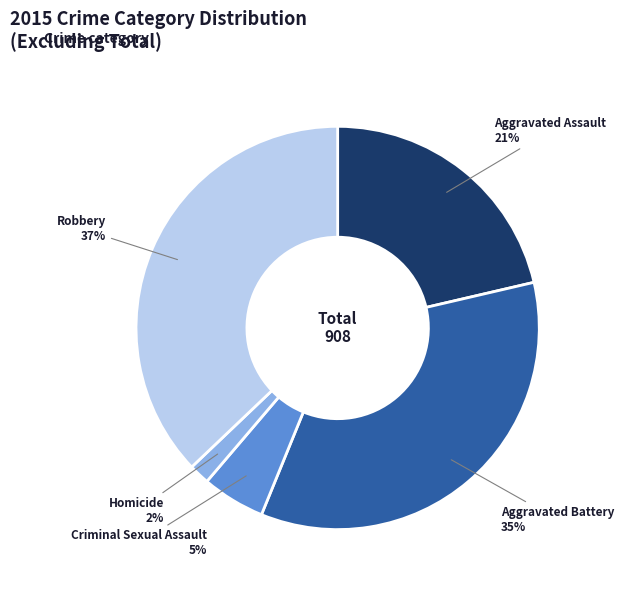

To the nearest percent, what is the average slice percentage?

20%